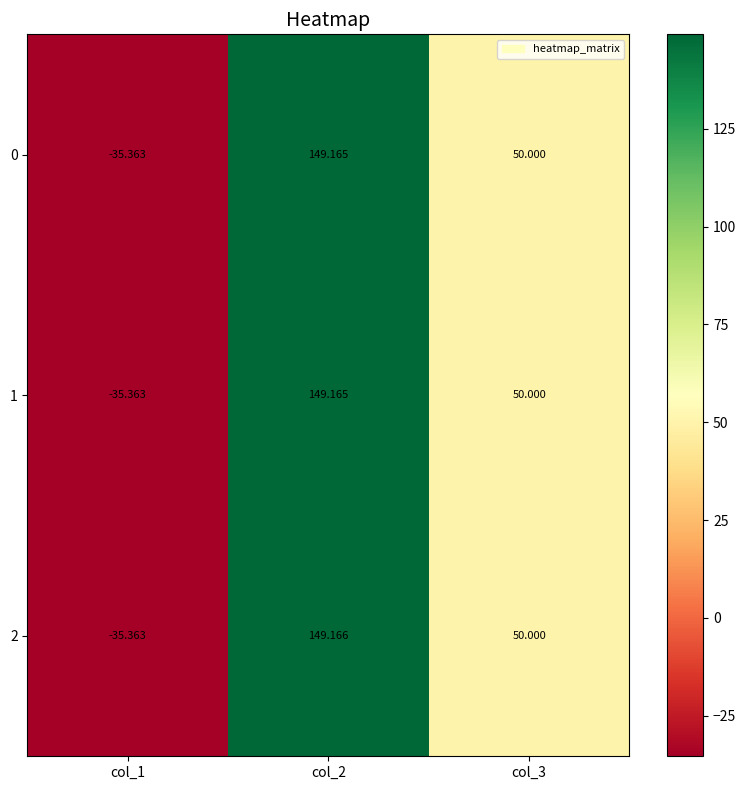

Which category has the lowest value across all series?

col_1